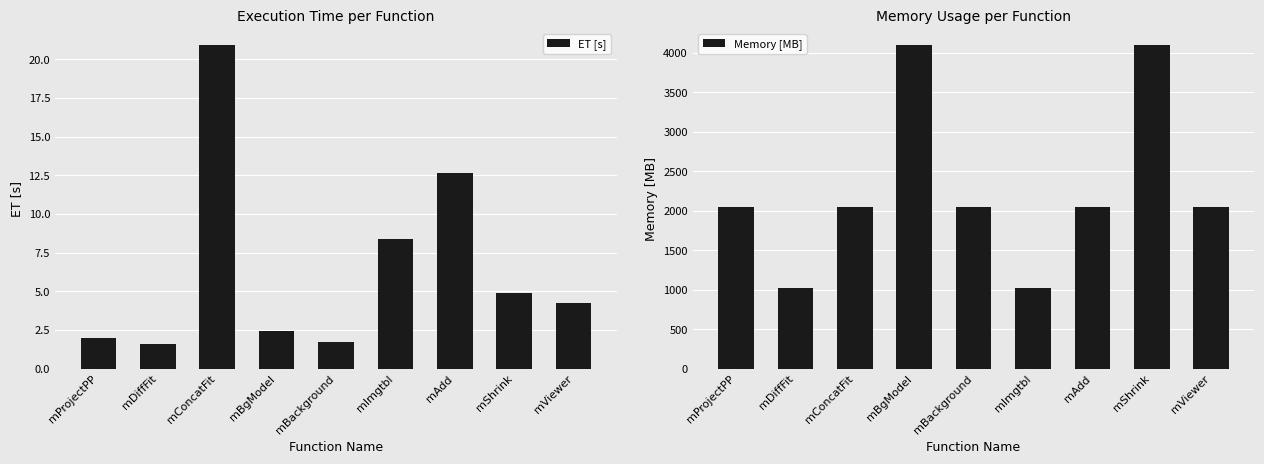

What are all the series names shown in the legend?

ET [s], Memory [MB]